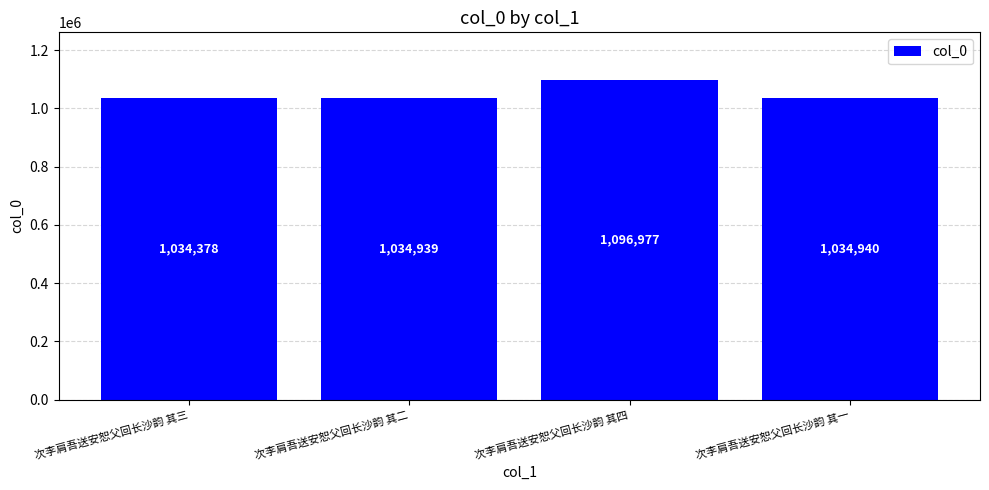

Is it true that the value at 次李肩吾送安恕父回长沙韵 其四 is 1712721?

False